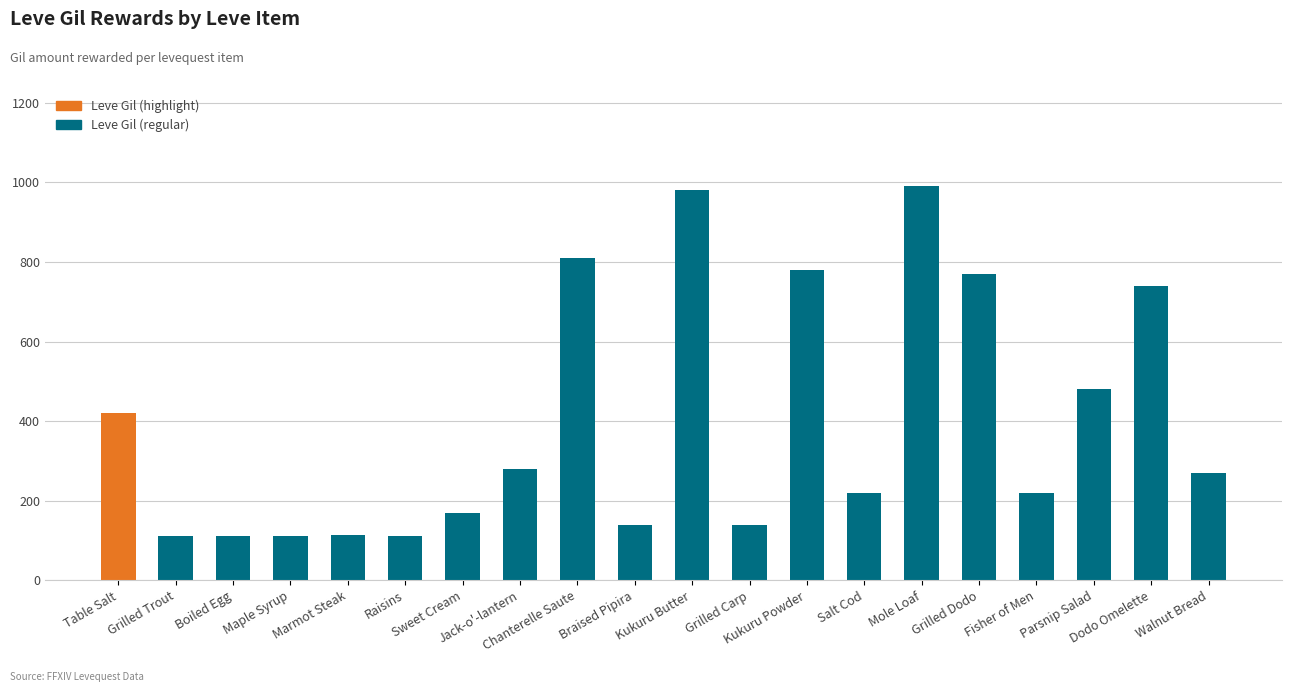

What is the difference between the second highest and minimum values?

868